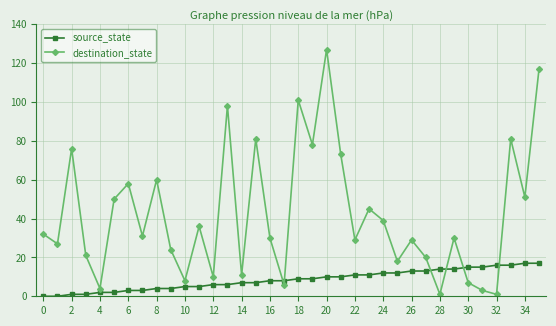

After their last crossing, which series has the higher values: destination_state or source_state?

destination_state